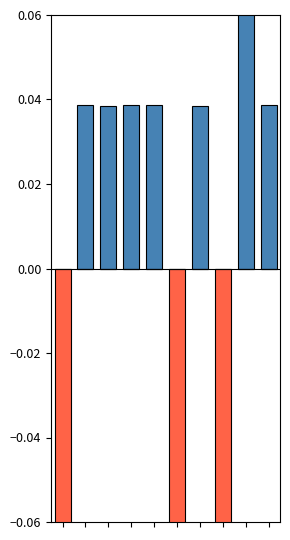

Reading left to right, what are all the values shown in this chart?

col_0_pos: 0=0.0	1=0.0	2=0.0	3=0.0	4=0.0	5=0.0	6=0.0	7=0.0	8=0.2	9=0.0
col_0_neg: 0=-0.1	1=0.0	2=0.0	3=0.0	4=0.0	5=-0.1	6=0.0	7=-0.1	8=0.0	9=0.0